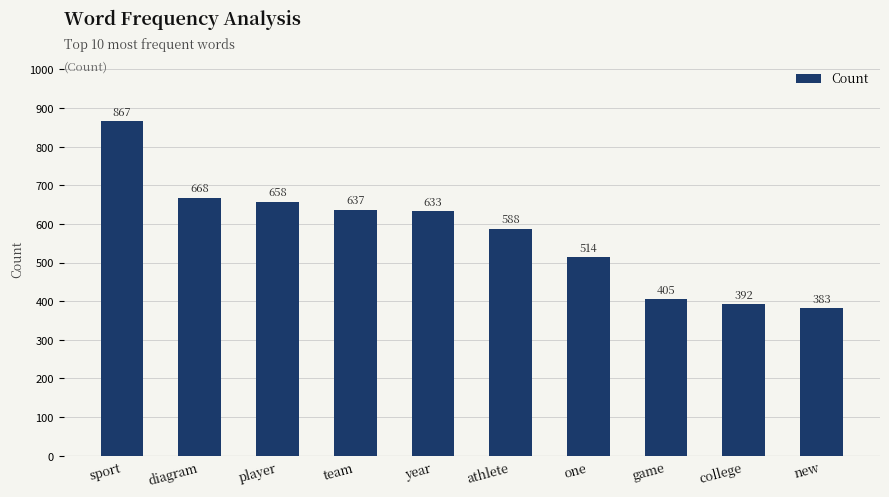

Does the chart contain any negative values?

No